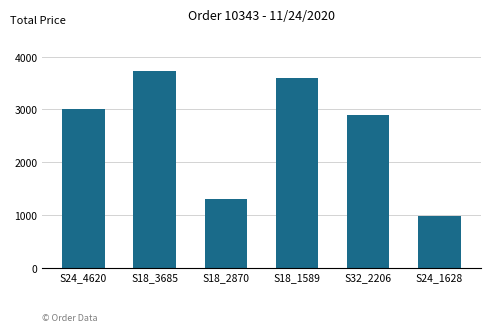

Where is the data nearest to the value 2356?

S32_2206